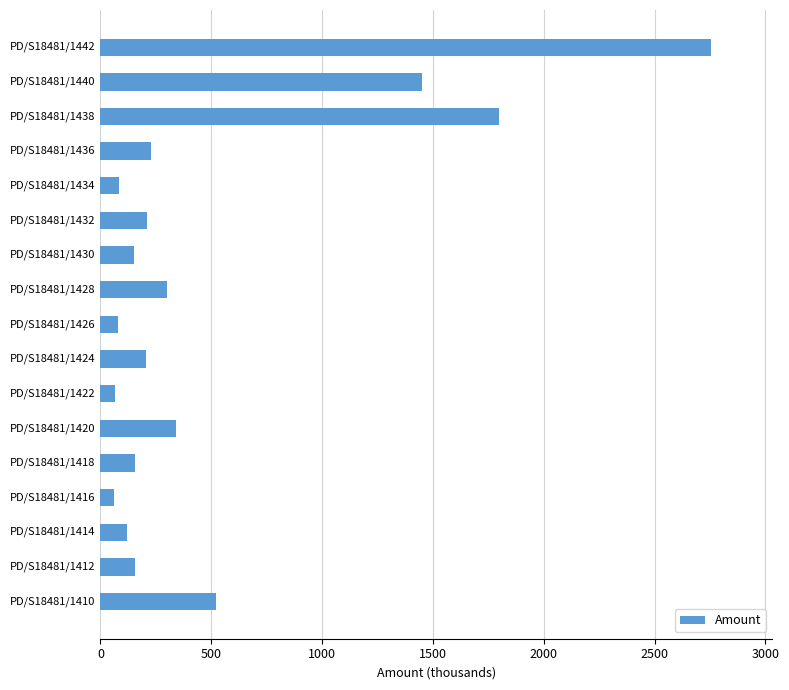

How many data points are less than 207?

8